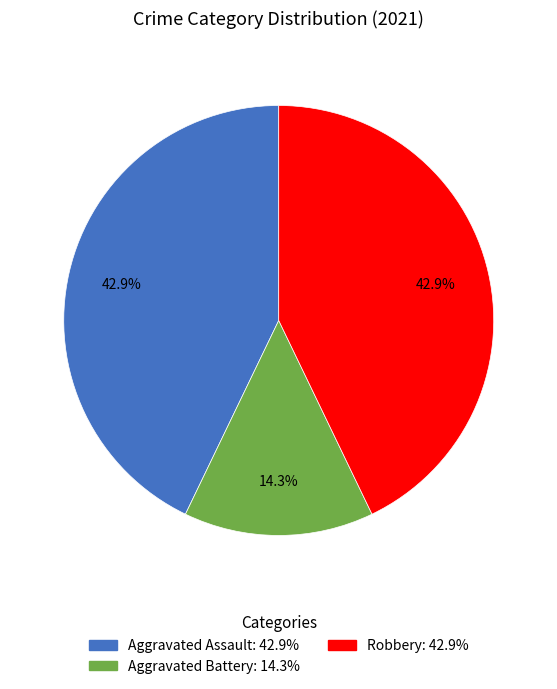

Does any single category account for the majority?

No